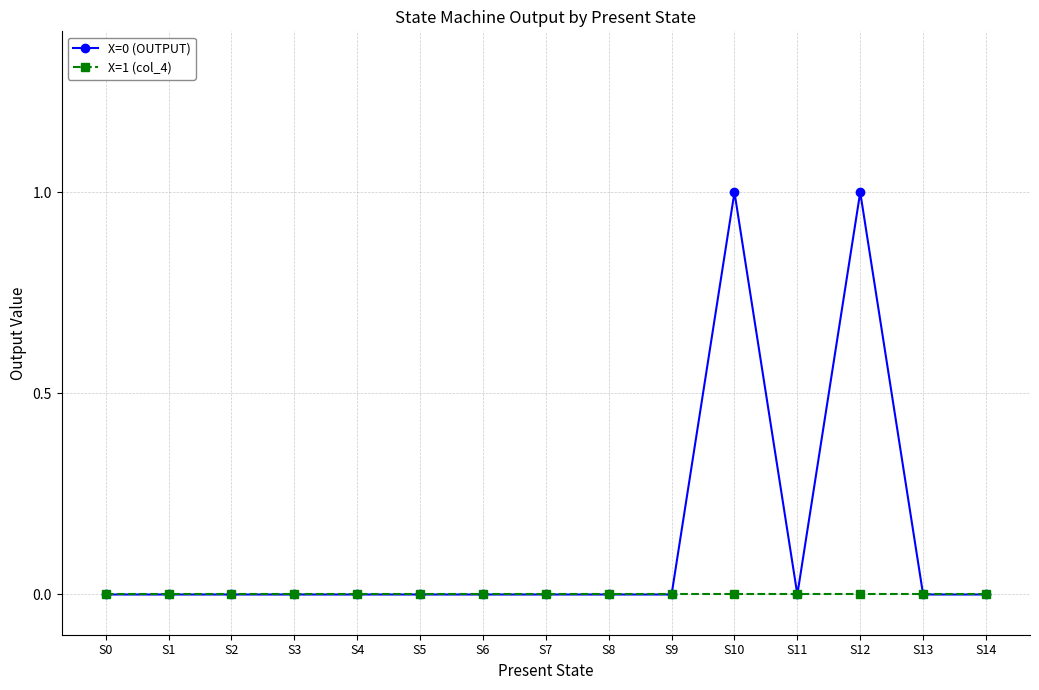

What is the difference between the X=0 (OUTPUT) values at S10 and S11?

1